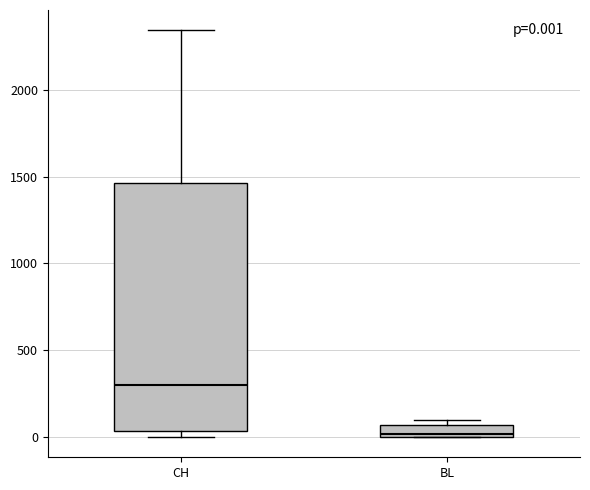

Comparing the boxes themselves (not the whiskers), which one is the tallest?

CH